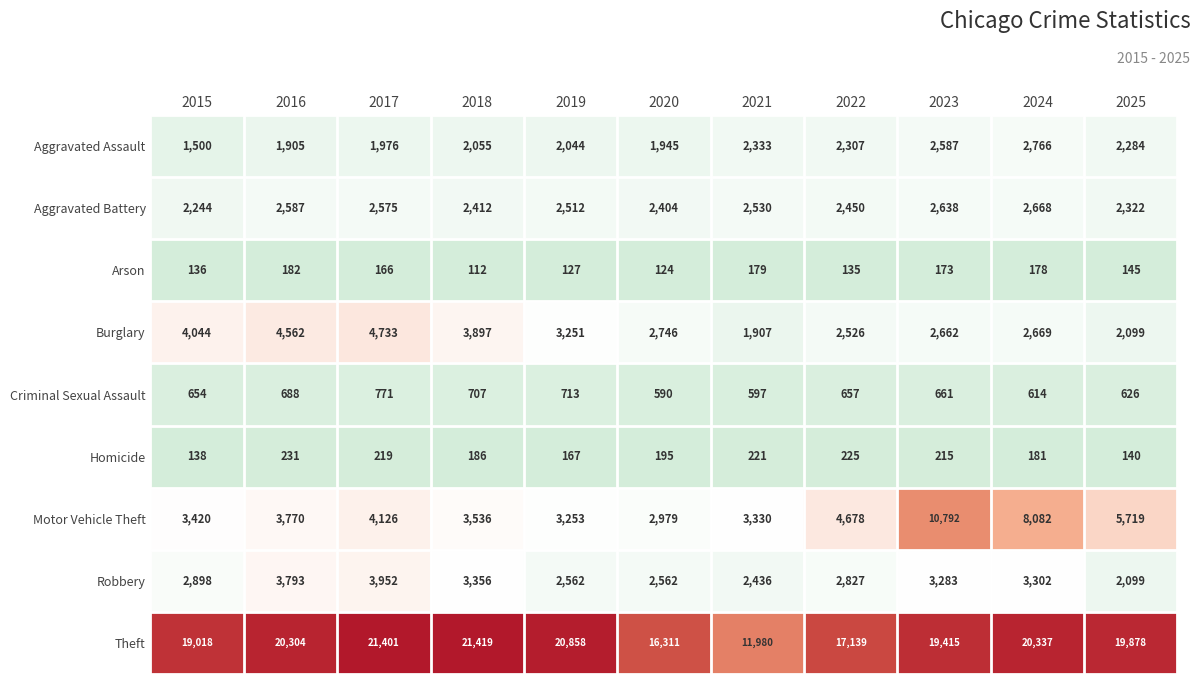

Which series has the largest range (max minus min)?

Theft